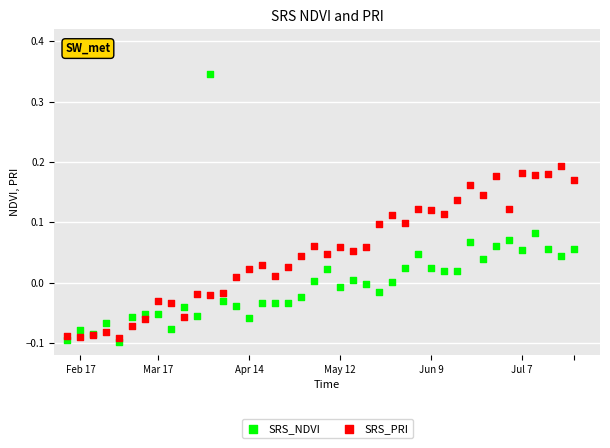

What is the X range (max minus min) for the scatter plot?

39.0